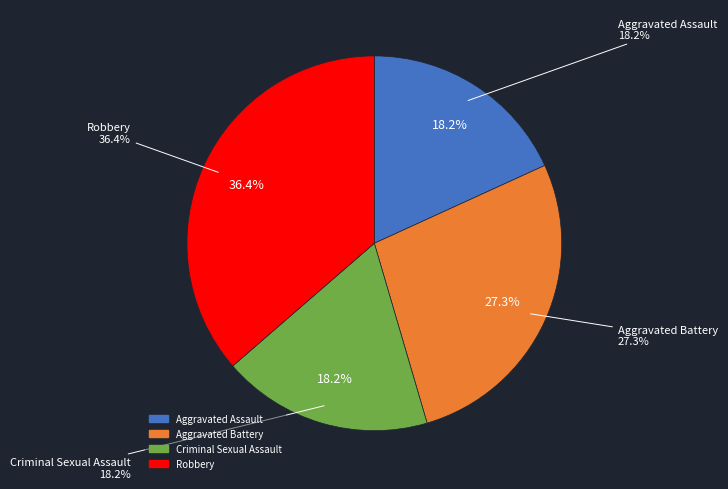

How many segments does this pie chart have?

4